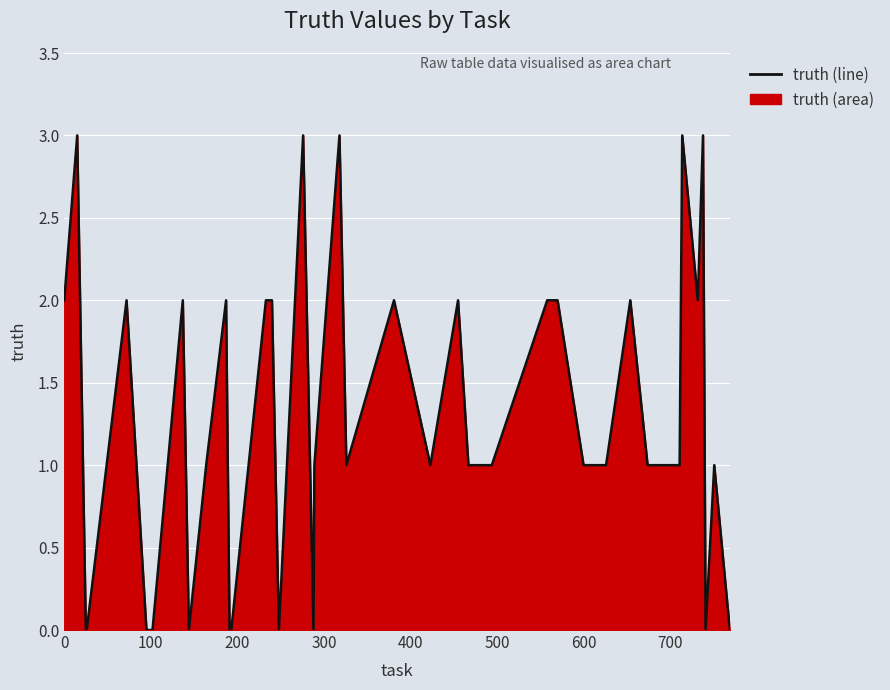

How many lines are shown in the chart?

1